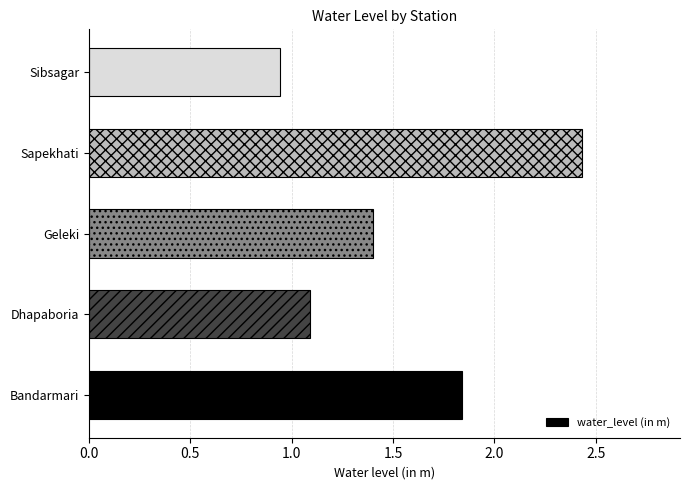

How many bars are there in total?

5